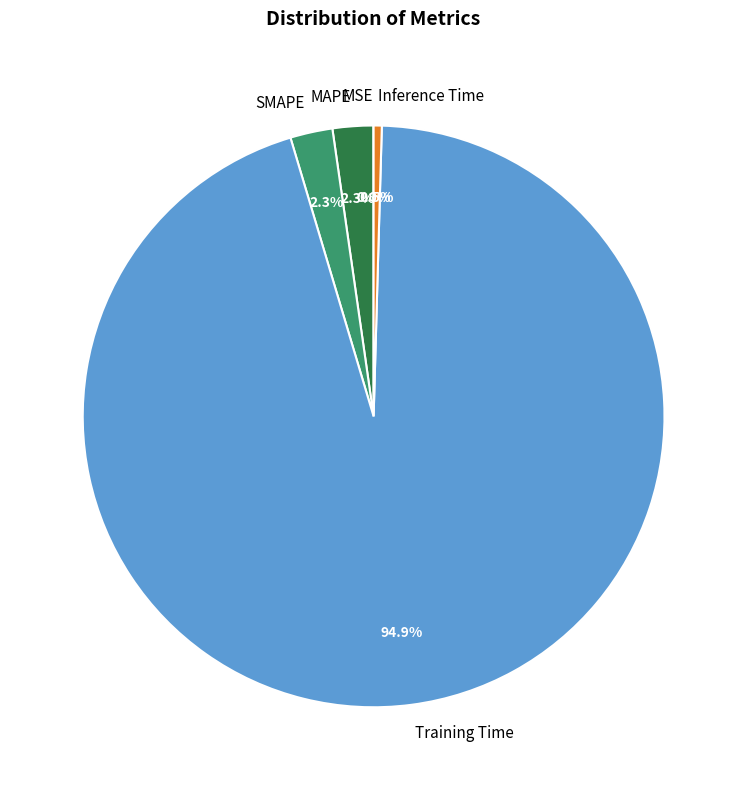

To the nearest percent, what is the difference between the largest and smallest slice percentages?

95%